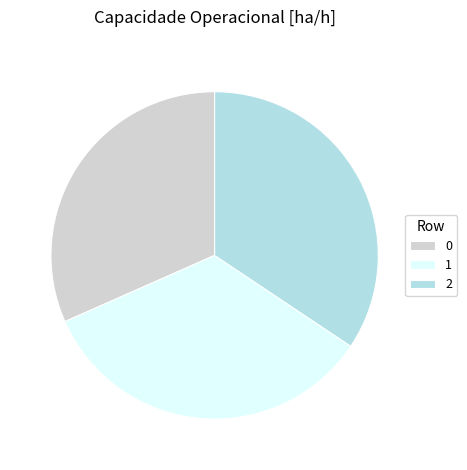

Which has a higher value, 2 or 0?

2